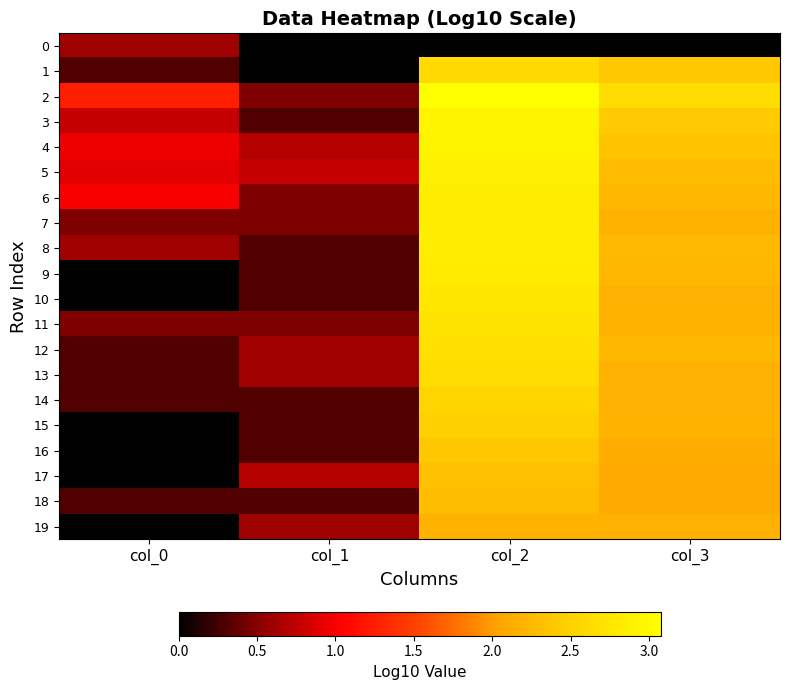

At how many categories does at least one series exceed 2?

2